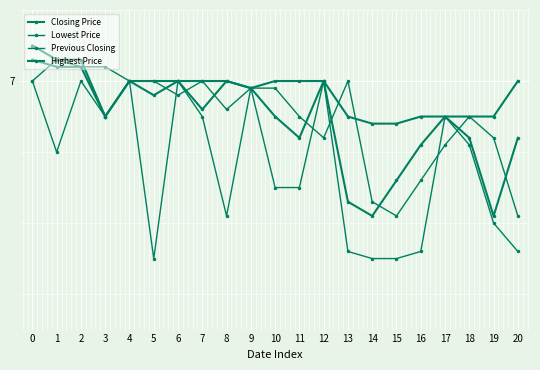

Does the chart have visible grid lines?

Yes